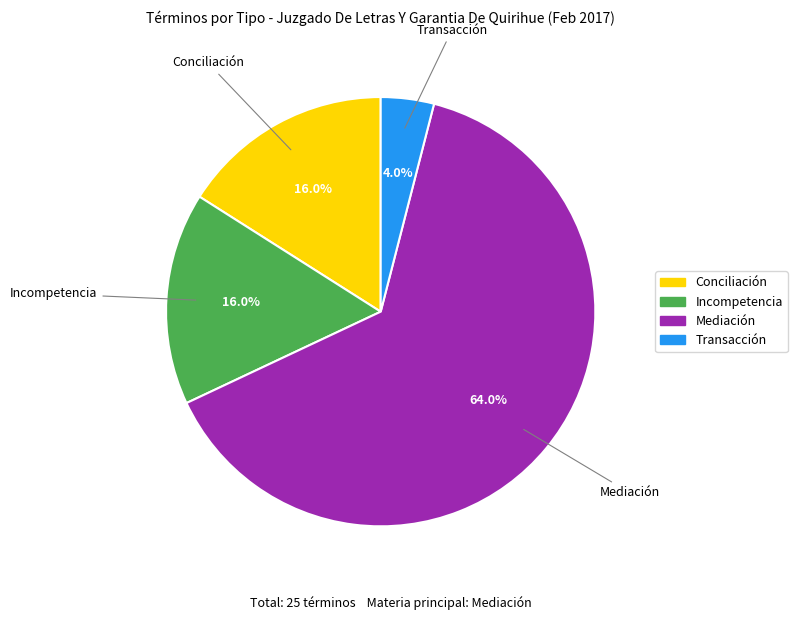

What is the largest slice in the pie chart?

Mediación